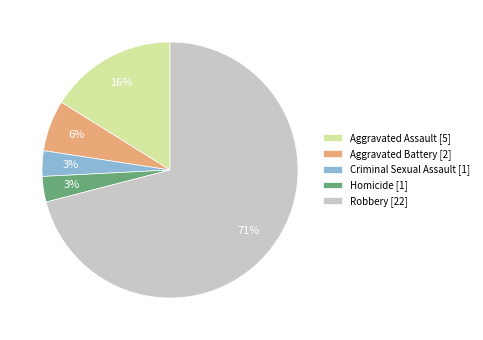

Does Criminal Sexual Assault [1] represent more than half of the total?

No